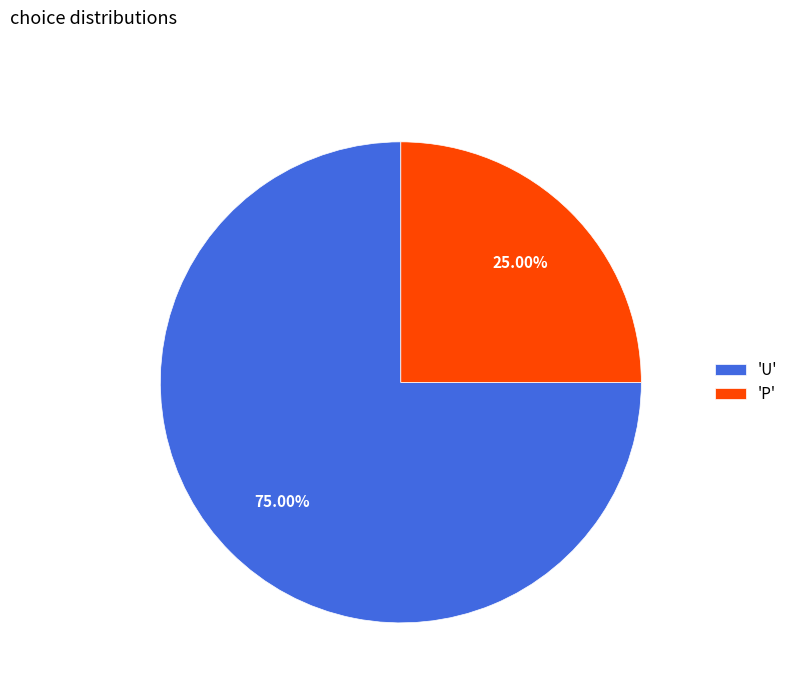

Is the sum of 'P' and 'U' greater than half?

Yes